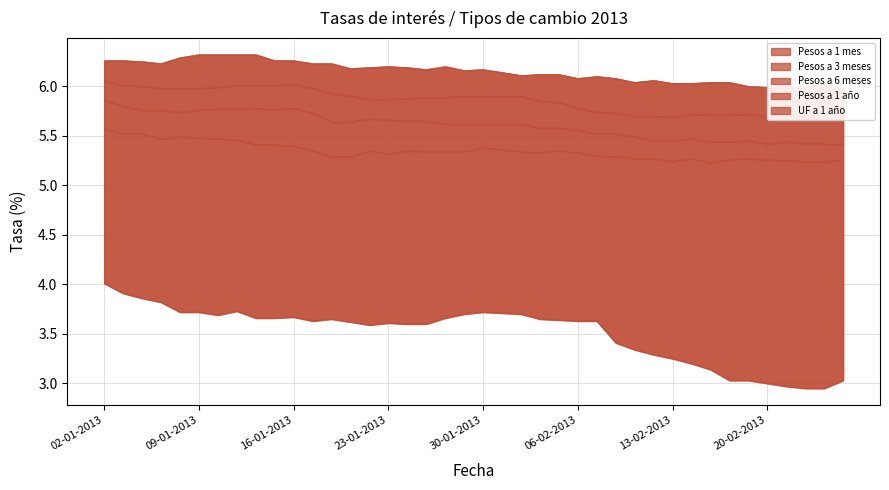

What is the highest value of the Pesos a 6 meses series?

6.0